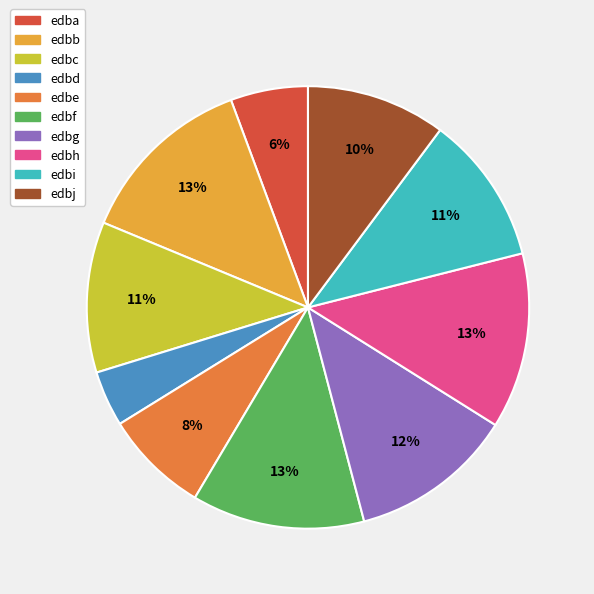

To the nearest percent, what is the difference between the largest and smallest slice percentages?

9%